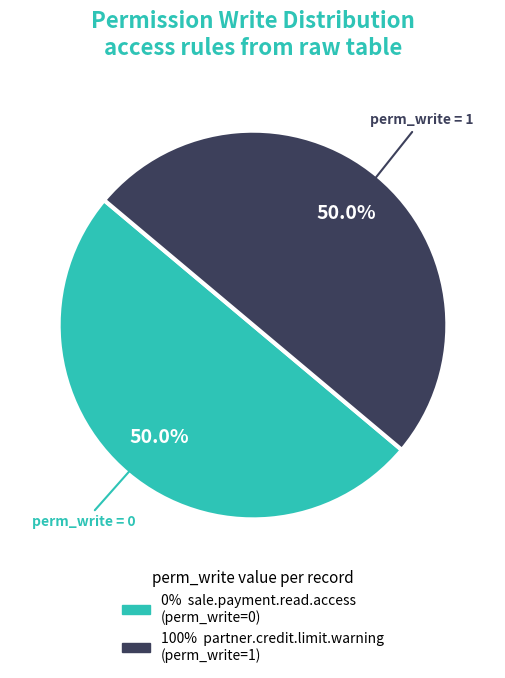

Rank the categories by value from lowest to highest.

access_sale_payment_read_access, access_partner_credit_limit_warning